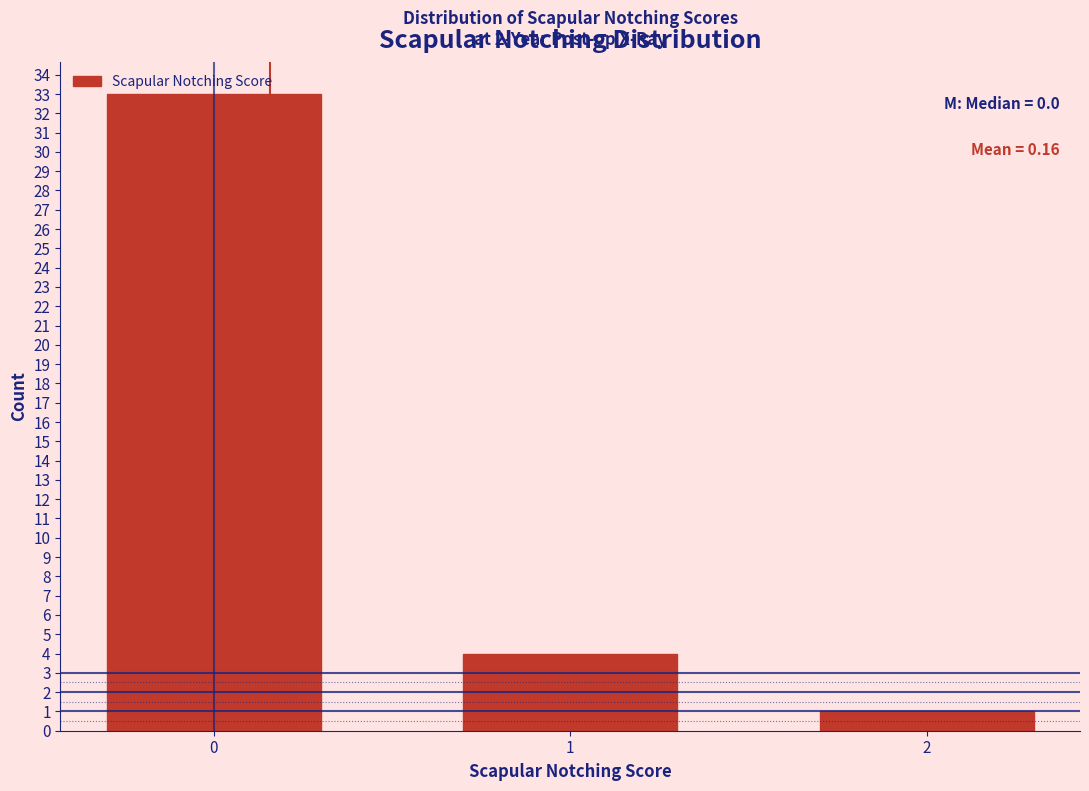

What is the change in value from 0 to 2?

-32